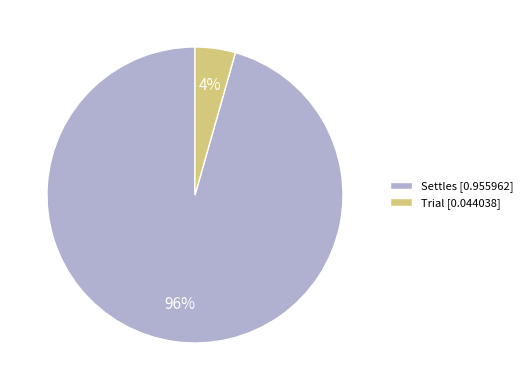

True or false: Trial accounts for 4% of the total.

True